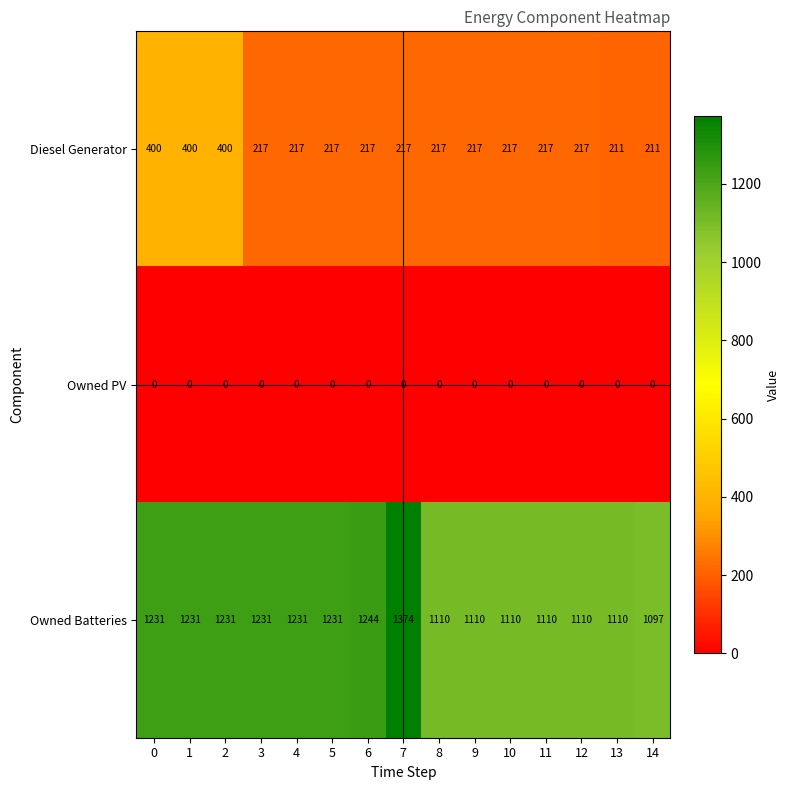

What is the sum of all Owned Batteries values?

17761